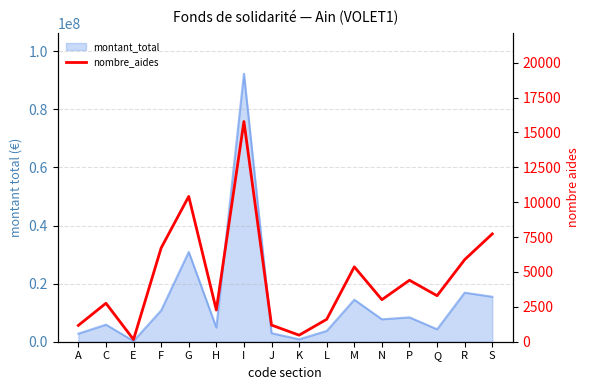

Approximately how many times larger is the value at A compared to N?

0.4